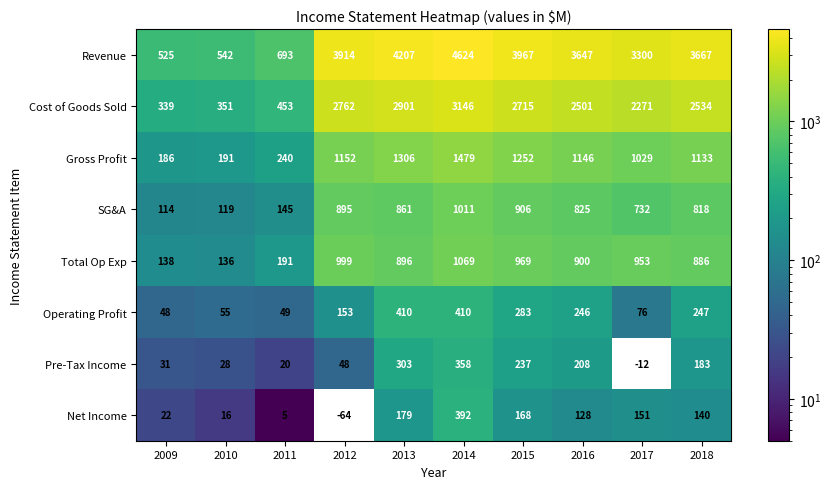

What is the smallest value displayed?

5.0